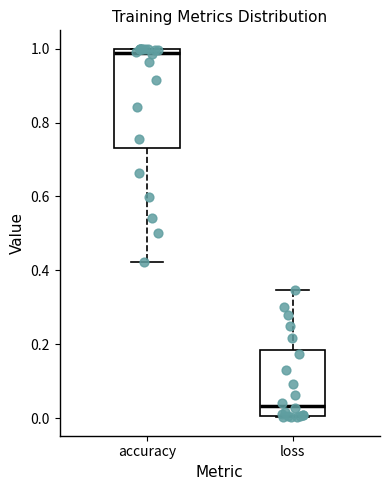

Which box's median line is the lowest?

loss